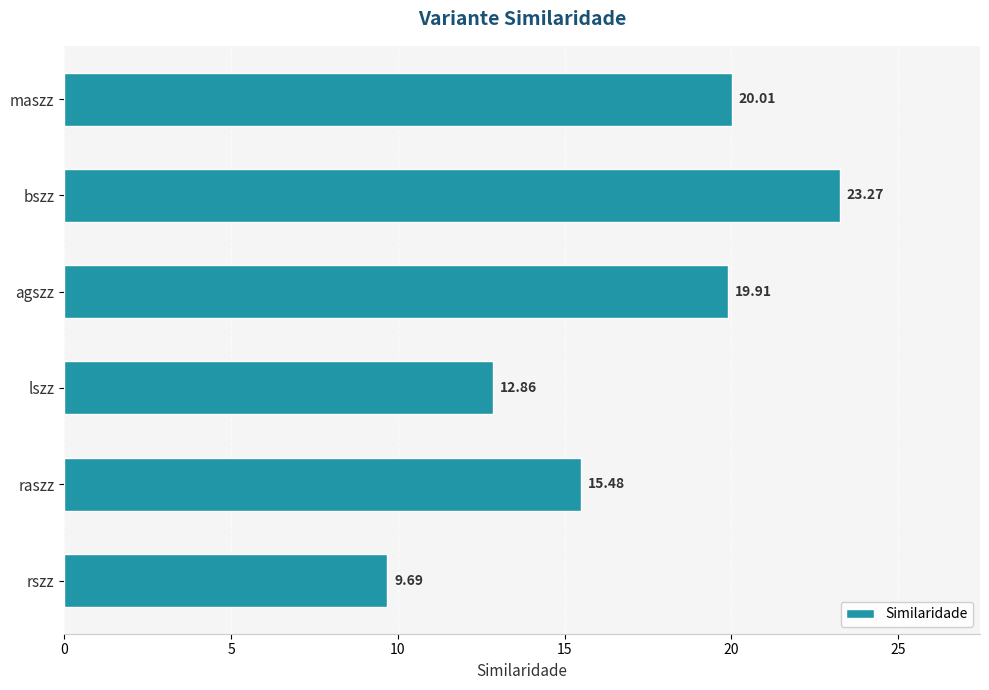

List the labels in order of value, largest first.

bszz, maszz, agszz, raszz, lszz, rszz